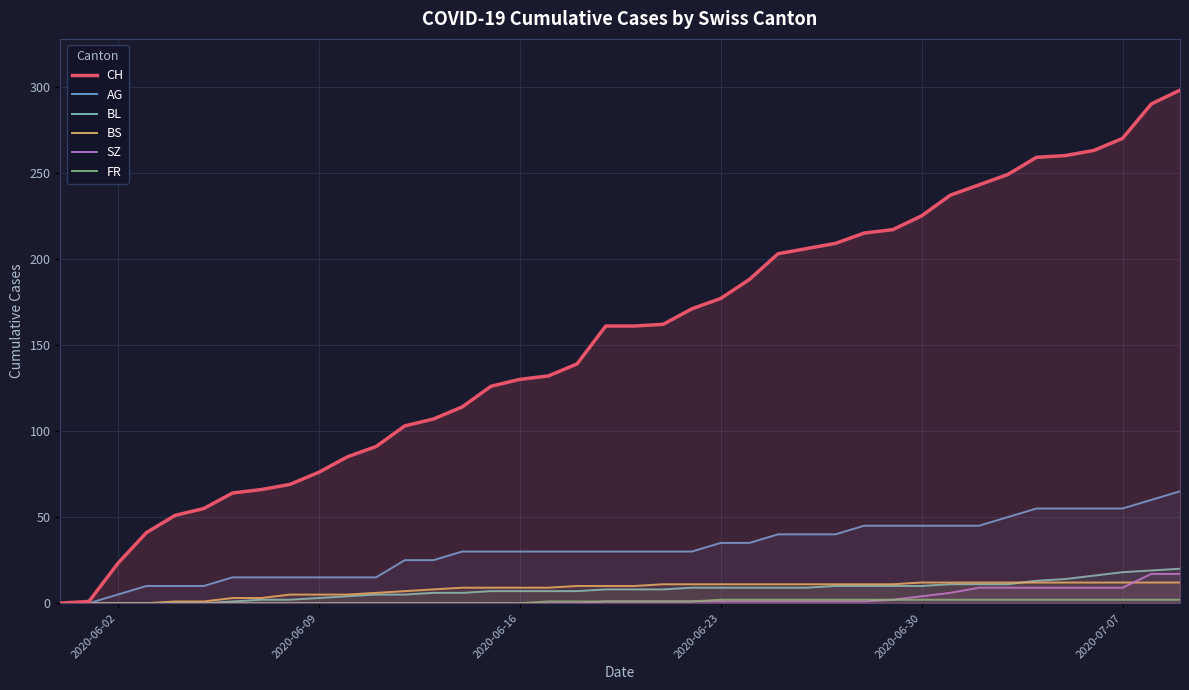

Does the chart display data point markers on the line(s)?

No